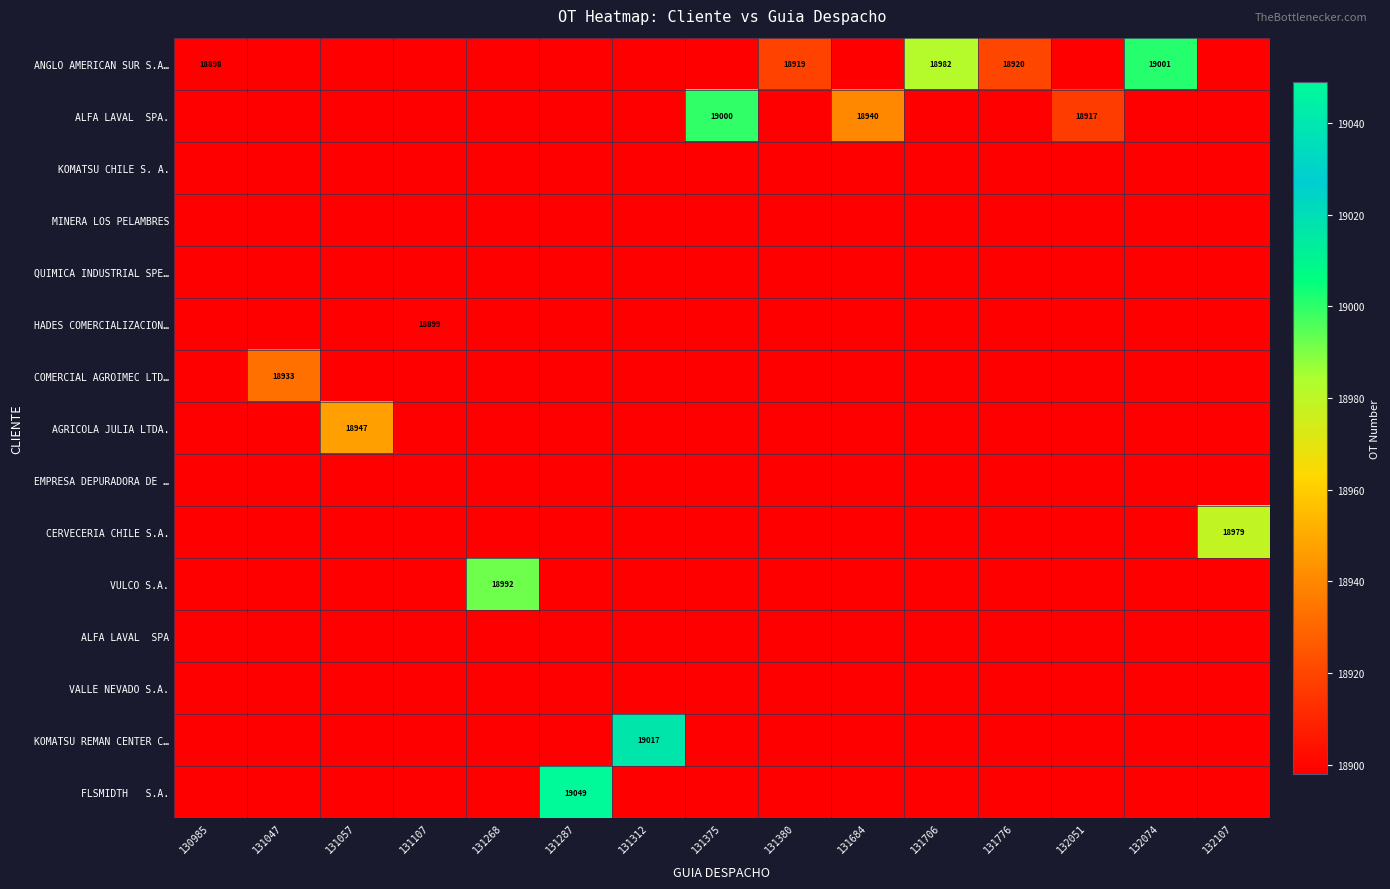

Reading left to right, transcribe all the data shown in this chart.

row_0: 130985=18898	131047=0	131057=0	131107=0	131268=0	131287=0	131312=0	131375=0	131380=18919	131684=0	131706=18982	131776=18920	132051=0	132074=19001	132107=0
row_1: 130985=0	131047=0	131057=0	131107=0	131268=0	131287=0	131312=0	131375=19000	131380=0	131684=18940	131706=0	131776=0	132051=18917	132074=0	132107=0
row_2: 130985=0	131047=0	131057=0	131107=0	131268=0	131287=0	131312=0	131375=0	131380=0	131684=0	131706=0	131776=0	132051=0	132074=0	132107=0
row_3: 130985=0	131047=0	131057=0	131107=0	131268=0	131287=0	131312=0	131375=0	131380=0	131684=0	131706=0	131776=0	132051=0	132074=0	132107=0
row_4: 130985=0	131047=0	131057=0	131107=0	131268=0	131287=0	131312=0	131375=0	131380=0	131684=0	131706=0	131776=0	132051=0	132074=0	132107=0
row_5: 130985=0	131047=0	131057=0	131107=18899	131268=0	131287=0	131312=0	131375=0	131380=0	131684=0	131706=0	131776=0	132051=0	132074=0	132107=0
row_6: 130985=0	131047=18933	131057=0	131107=0	131268=0	131287=0	131312=0	131375=0	131380=0	131684=0	131706=0	131776=0	132051=0	132074=0	132107=0
row_7: 130985=0	131047=0	131057=18947	131107=0	131268=0	131287=0	131312=0	131375=0	131380=0	131684=0	131706=0	131776=0	132051=0	132074=0	132107=0
row_8: 130985=0	131047=0	131057=0	131107=0	131268=0	131287=0	131312=0	131375=0	131380=0	131684=0	131706=0	131776=0	132051=0	132074=0	132107=0
row_9: 130985=0	131047=0	131057=0	131107=0	131268=0	131287=0	131312=0	131375=0	131380=0	131684=0	131706=0	131776=0	132051=0	132074=0	132107=18979
row_10: 130985=0	131047=0	131057=0	131107=0	131268=18992	131287=0	131312=0	131375=0	131380=0	131684=0	131706=0	131776=0	132051=0	132074=0	132107=0
row_11: 130985=0	131047=0	131057=0	131107=0	131268=0	131287=0	131312=0	131375=0	131380=0	131684=0	131706=0	131776=0	132051=0	132074=0	132107=0
row_12: 130985=0	131047=0	131057=0	131107=0	131268=0	131287=0	131312=0	131375=0	131380=0	131684=0	131706=0	131776=0	132051=0	132074=0	132107=0
row_13: 130985=0	131047=0	131057=0	131107=0	131268=0	131287=0	131312=19017	131375=0	131380=0	131684=0	131706=0	131776=0	132051=0	132074=0	132107=0
row_14: 130985=0	131047=0	131057=0	131107=0	131268=0	131287=19049	131312=0	131375=0	131380=0	131684=0	131706=0	131776=0	132051=0	132074=0	132107=0